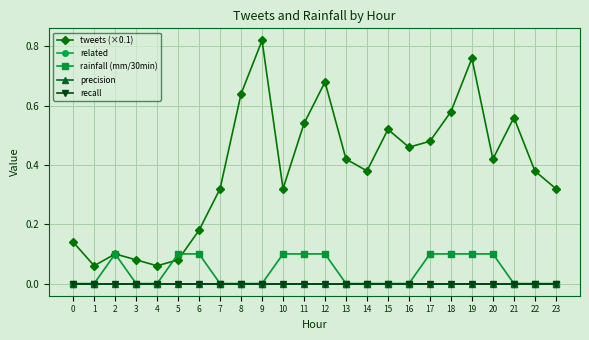

True or false: recall and tweets (×0.1) cross at least once.

False